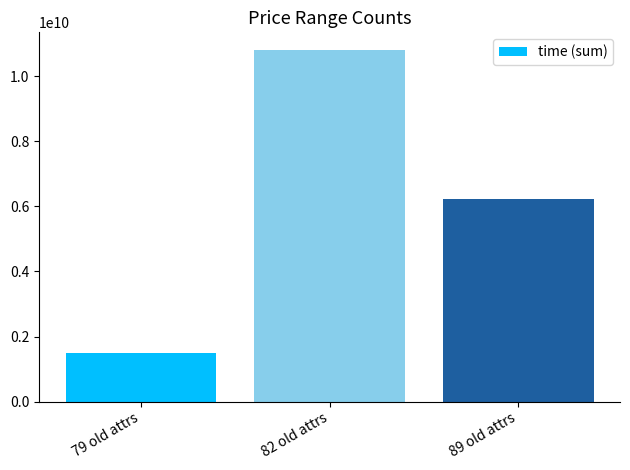

How many bars are there in total?

3